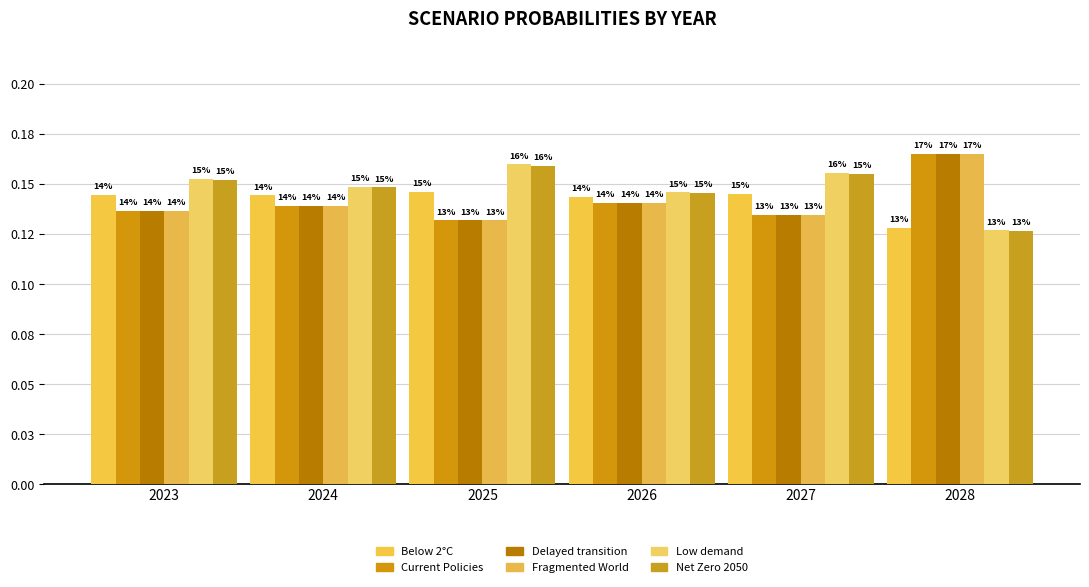

Reading right to left, list all the values displayed in this chart.

Below 2°C: 0.1	0.1	0.1	0.1	0.1	0.1
Current Policies: 0.2	0.1	0.1	0.1	0.1	0.1
Delayed transition: 0.2	0.1	0.1	0.1	0.1	0.1
Fragmented World: 0.2	0.1	0.1	0.1	0.1	0.1
Low demand: 0.1	0.2	0.1	0.2	0.1	0.2
Net Zero 2050: 0.1	0.2	0.1	0.2	0.1	0.2